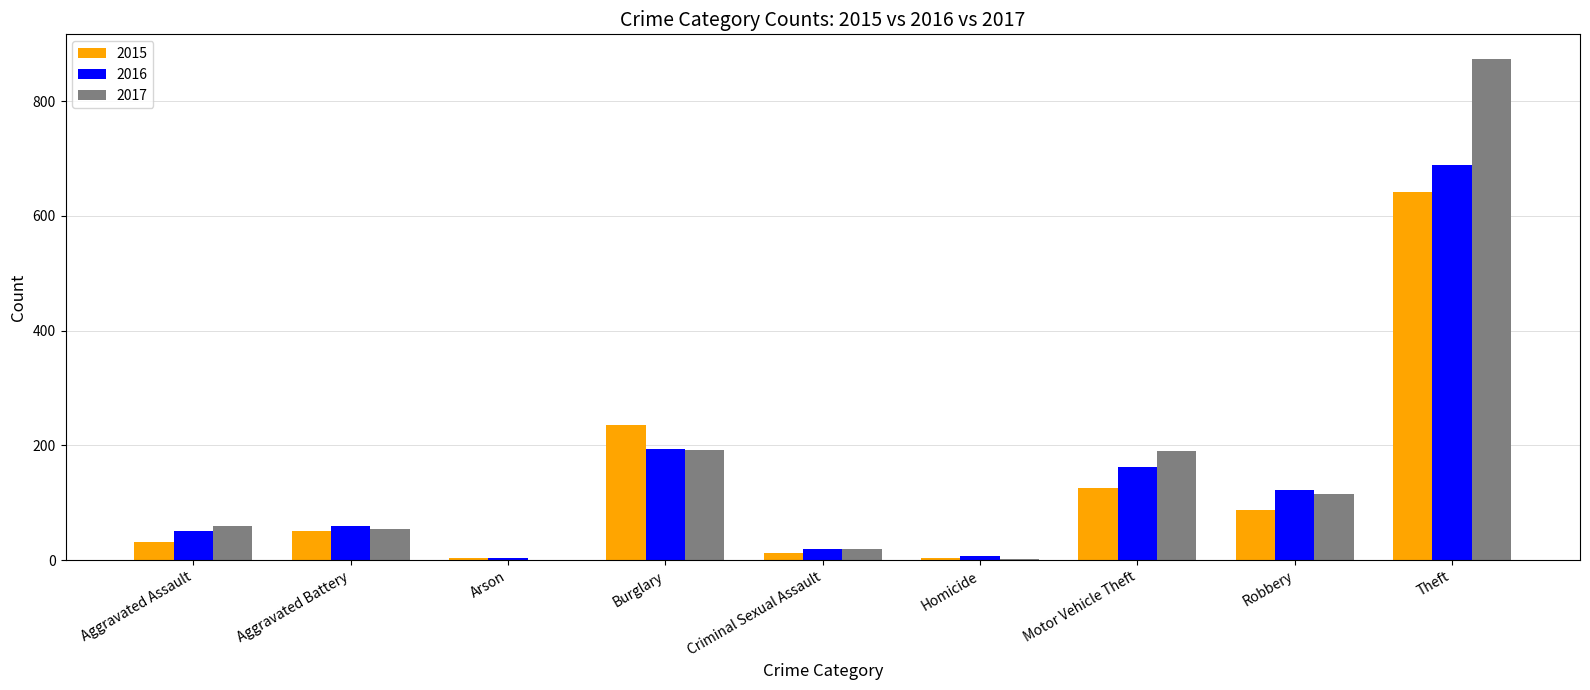

What are all the series names shown in the legend?

2015, 2016, 2017